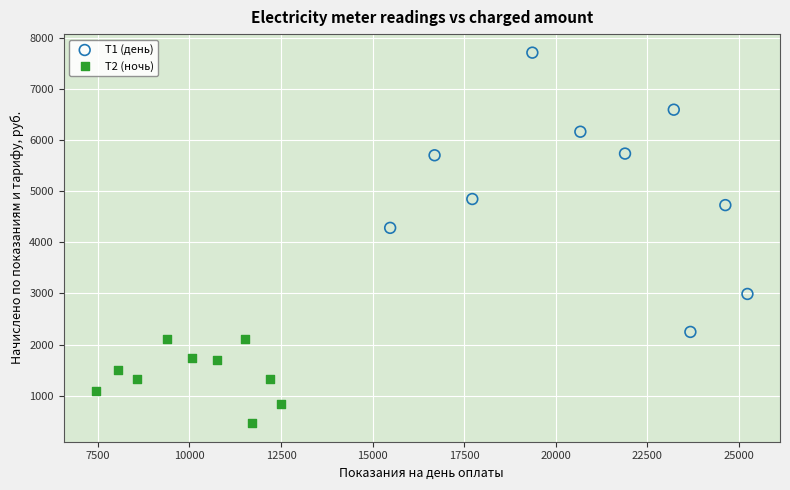

What are all the series names shown in the legend?

Т1 (день), Т2 (ночь)